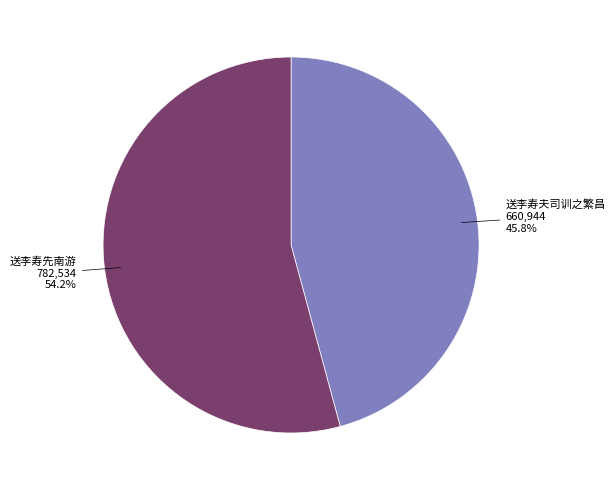

How many slices are in this pie chart?

2